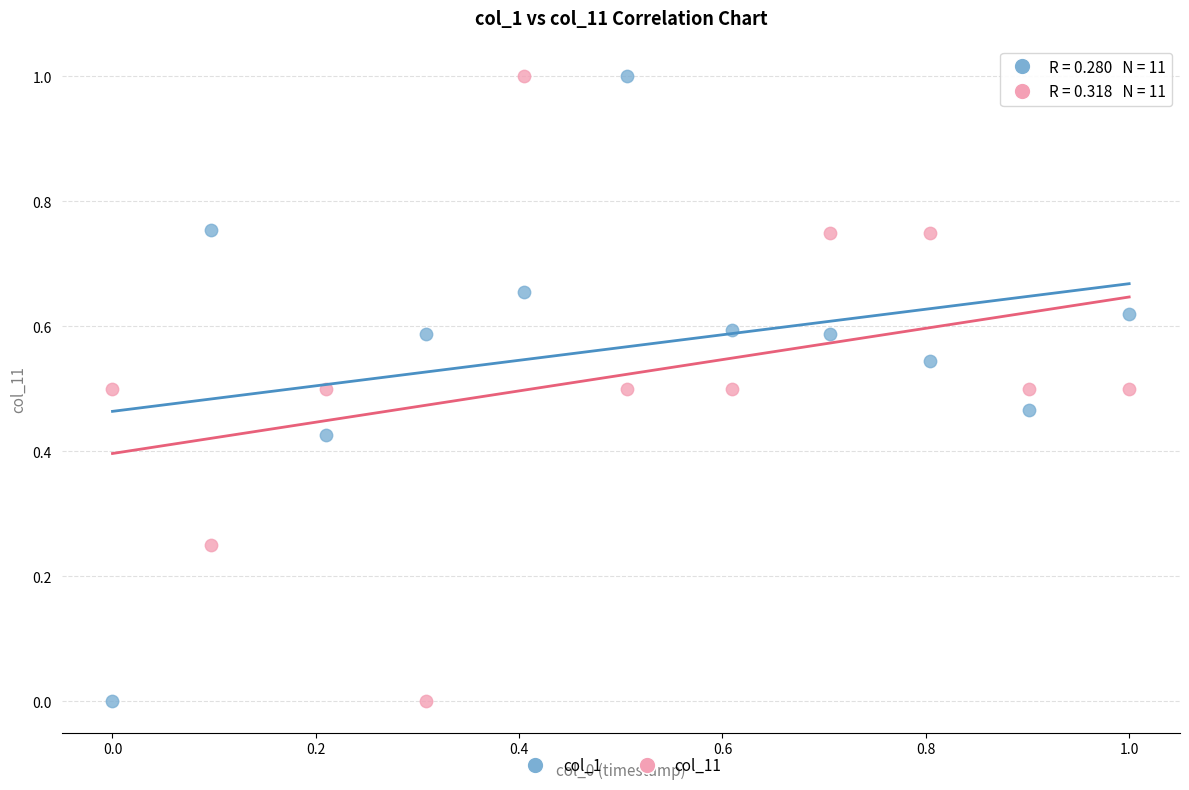

Across all data points, what is the range of Y values (max minus min)?

1.0